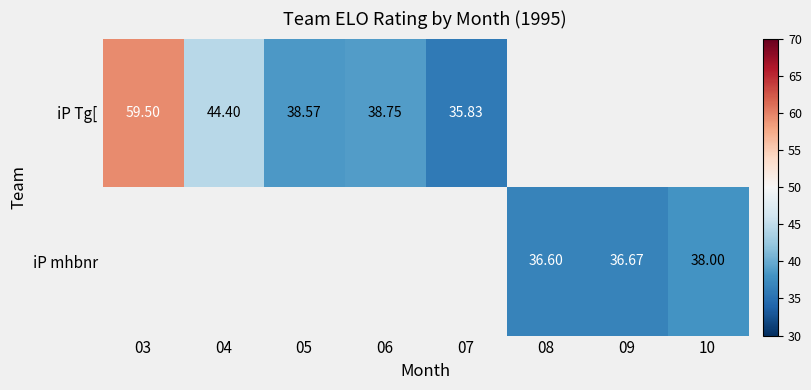

Is the value of iP mhbnr at 10 greater than the value of iP Tg[ at 05?

No